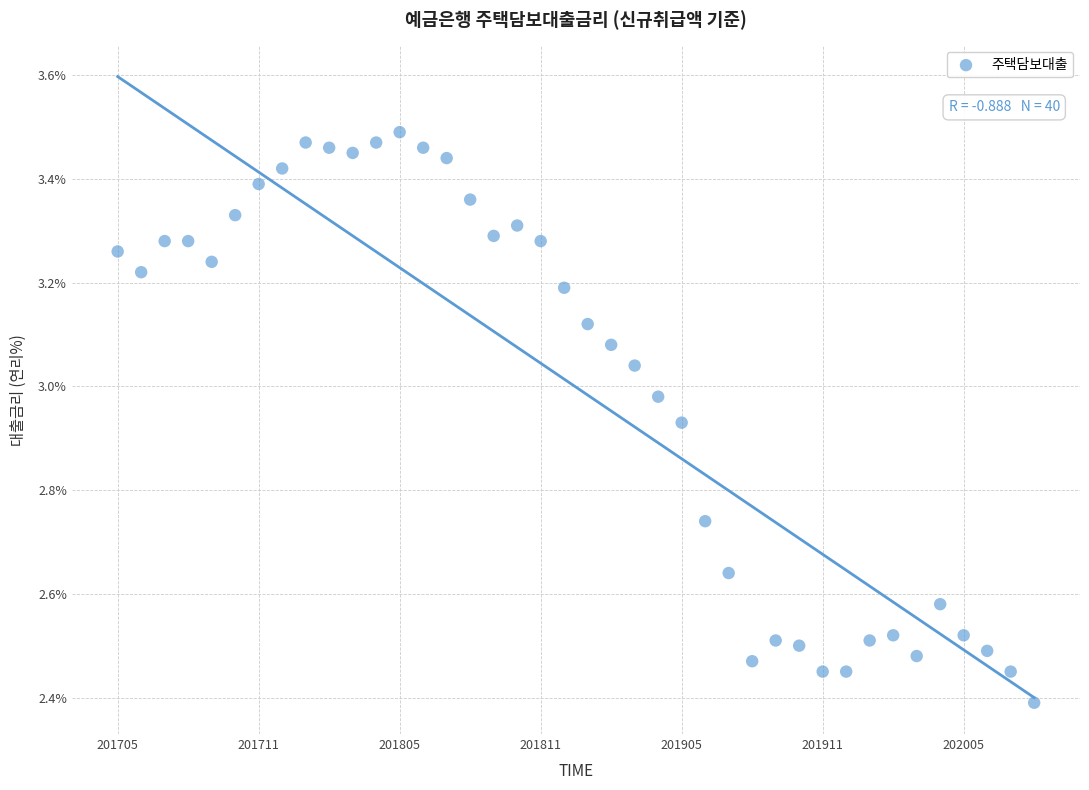

What Y value in the scatter plot is closest to 2?

2.4